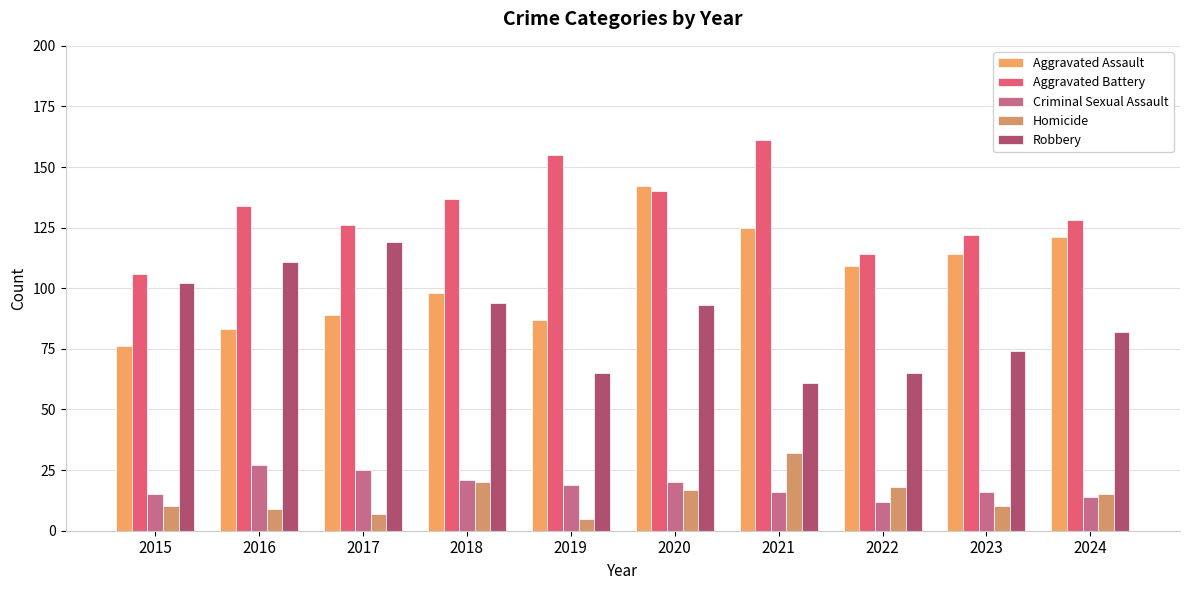

Where does the Homicide series first go above 15?

2018